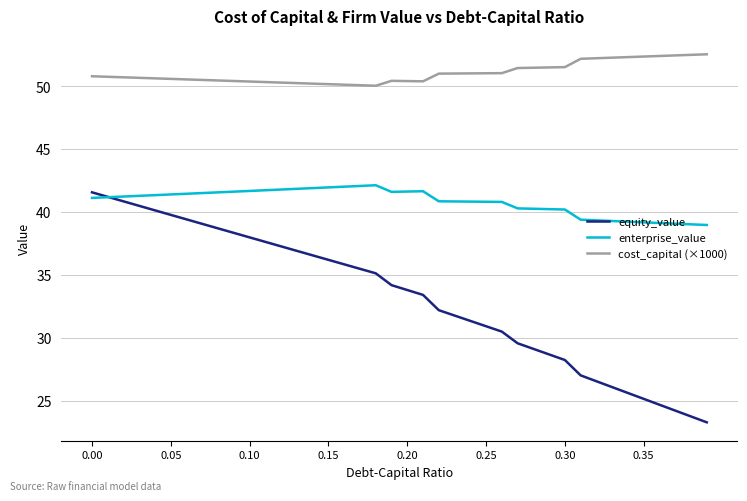

True or false: cost_capital (×1000) and equity_value cross at least once.

False